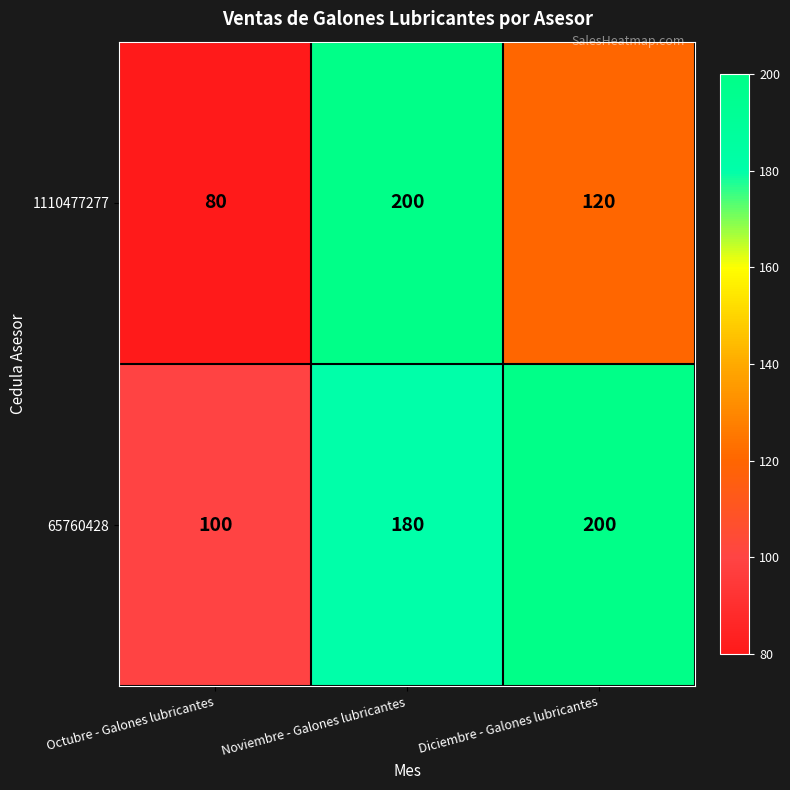

Is it true that 1110477277 equals 120 at Diciembre - Galones lubricantes?

True